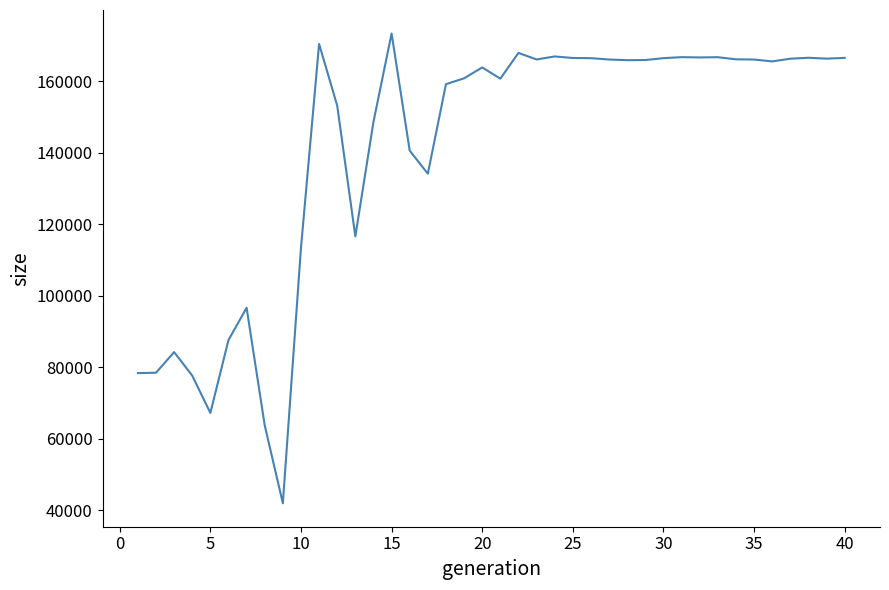

What is the greatest value displayed?

173412